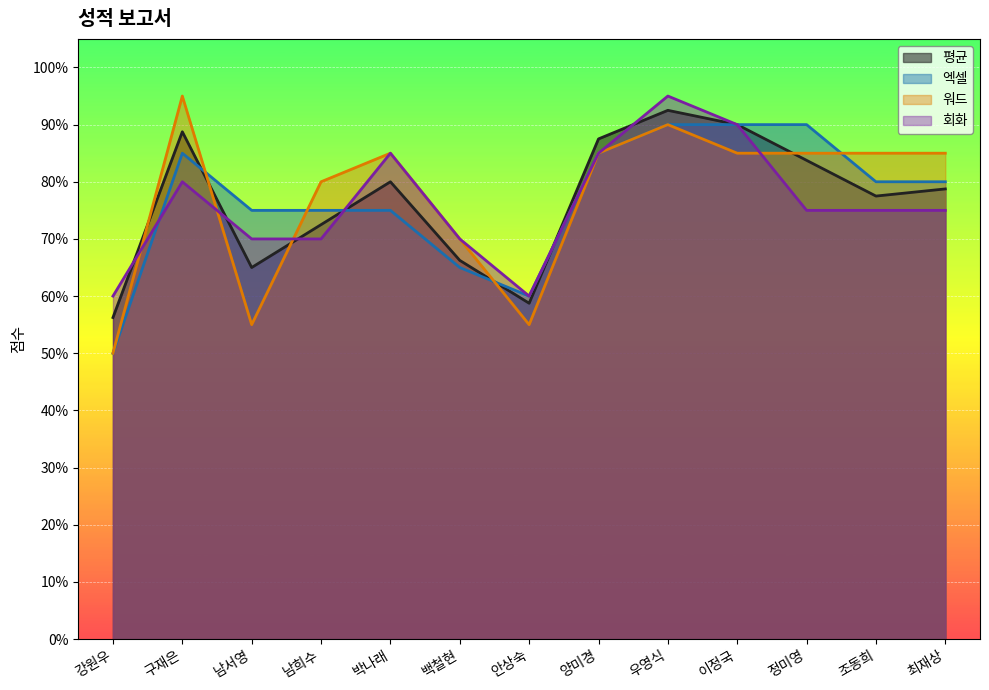

Which category has the lowest value across all series?

강원우